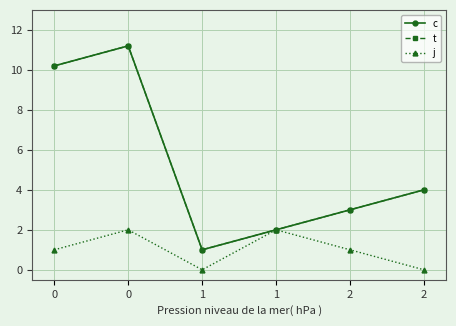

Does the chart have visible grid lines?

Yes